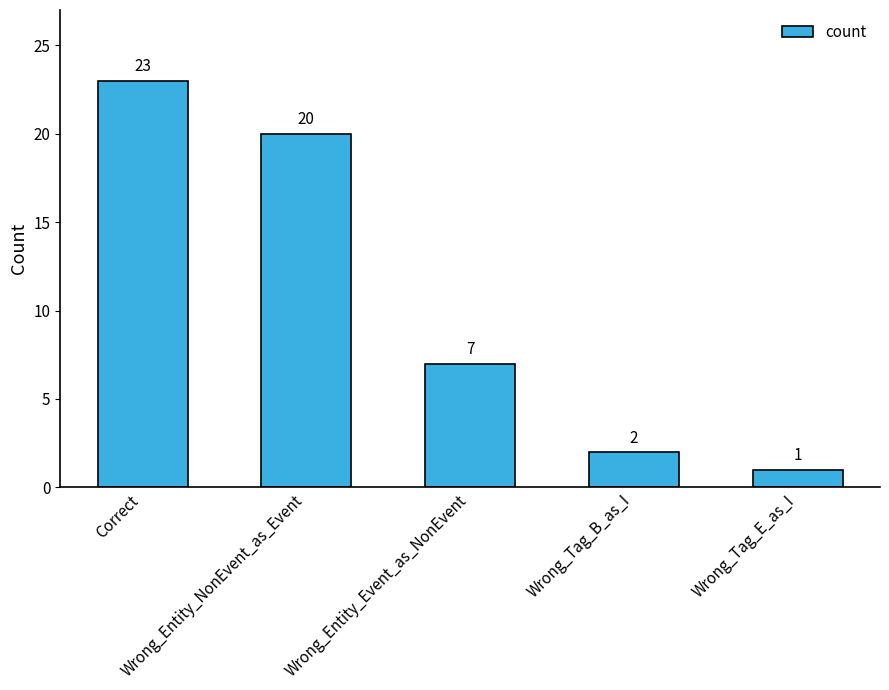

Rank the categories by value from lowest to highest.

Wrong_Tag_E_as_I, Wrong_Tag_B_as_I, Wrong_Entity_Event_as_NonEvent, Wrong_Entity_NonEvent_as_Event, Correct